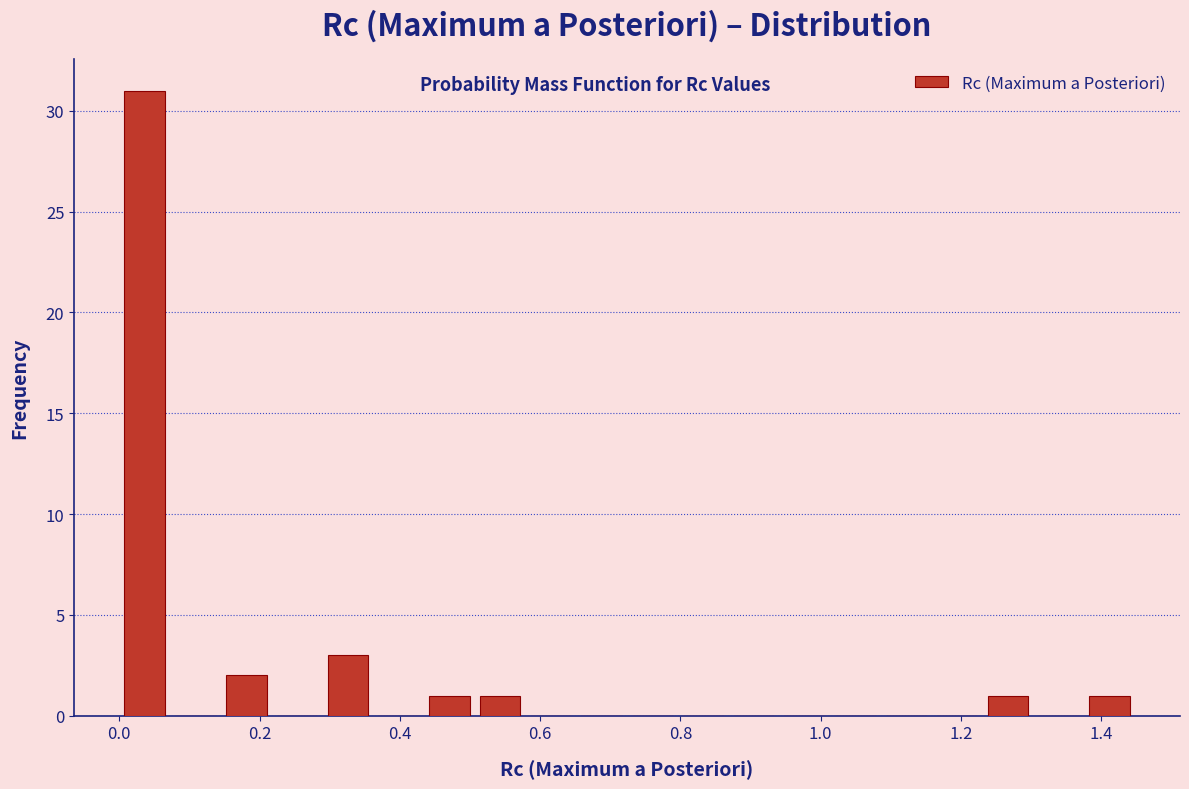

Read against the x-axis, roughly where is the centre of the tallest bar?

0.04